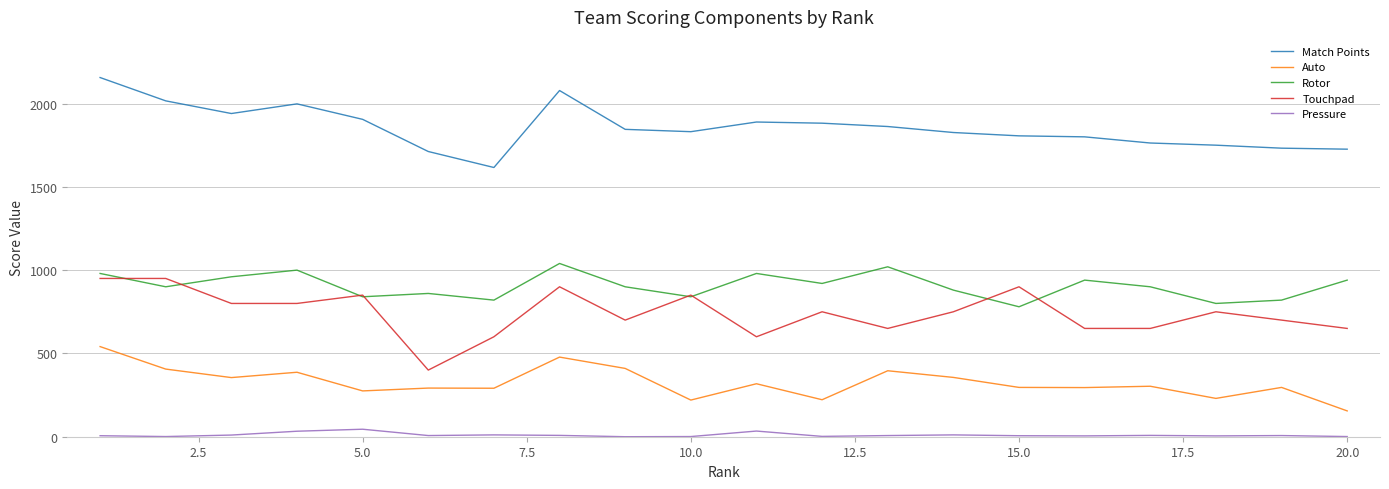

What is the minimum value for Rotor?

780